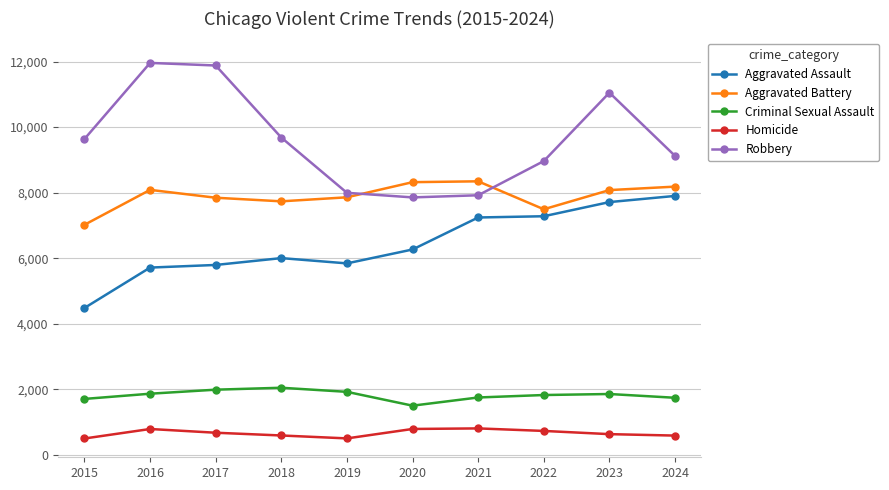

What is the lowest value of the Aggravated Assault series?

4480